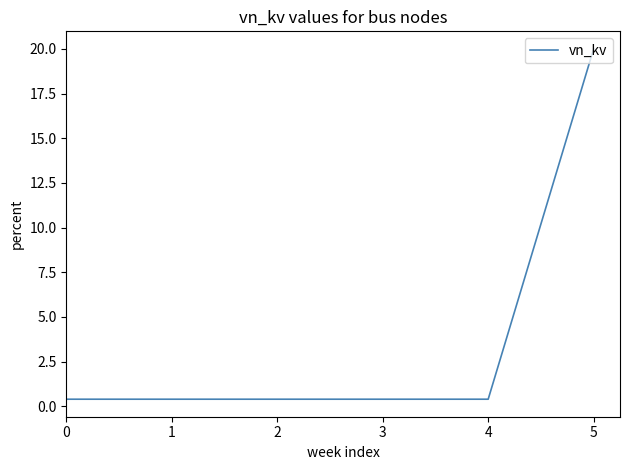

What is the sum of all values?

22.0